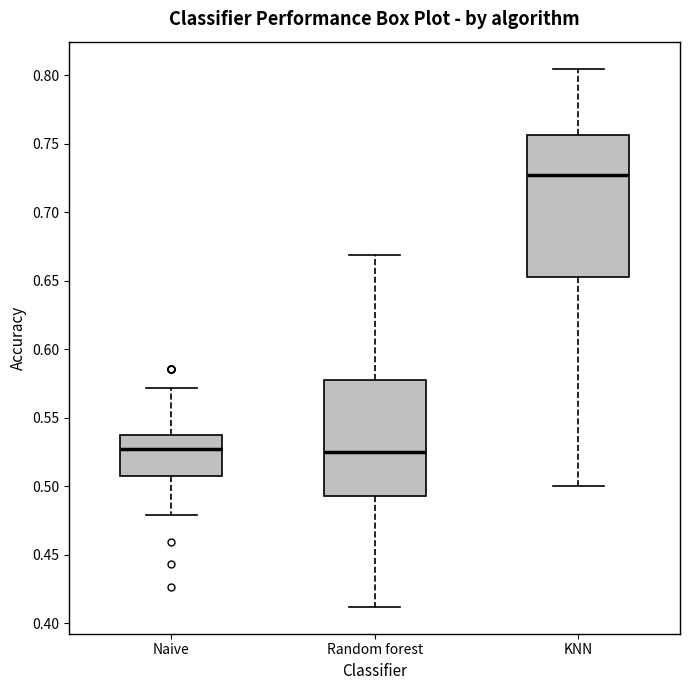

Where does the lower whisker of the box for Random forest end on the y-axis? The values are not printed on the chart, so give them approximately, as read against the axis.

0.410